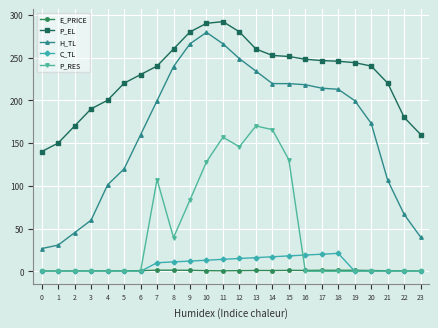

What is the difference between the highest and lowest values at 4?

200.1